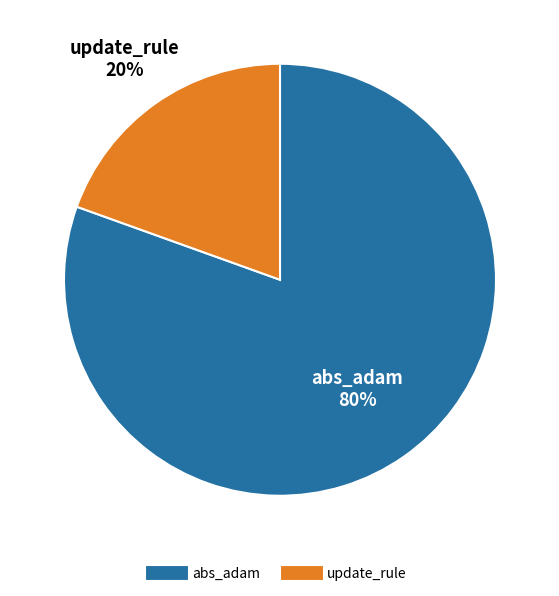

To the nearest percent, what portion does abs_adam represent?

80%